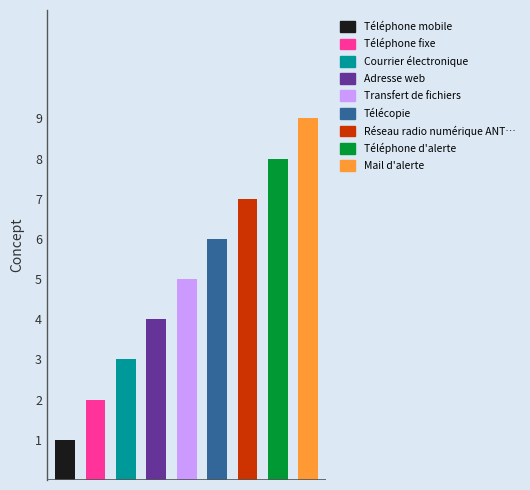

Which category has the highest value across all series?

Mail d'alerte